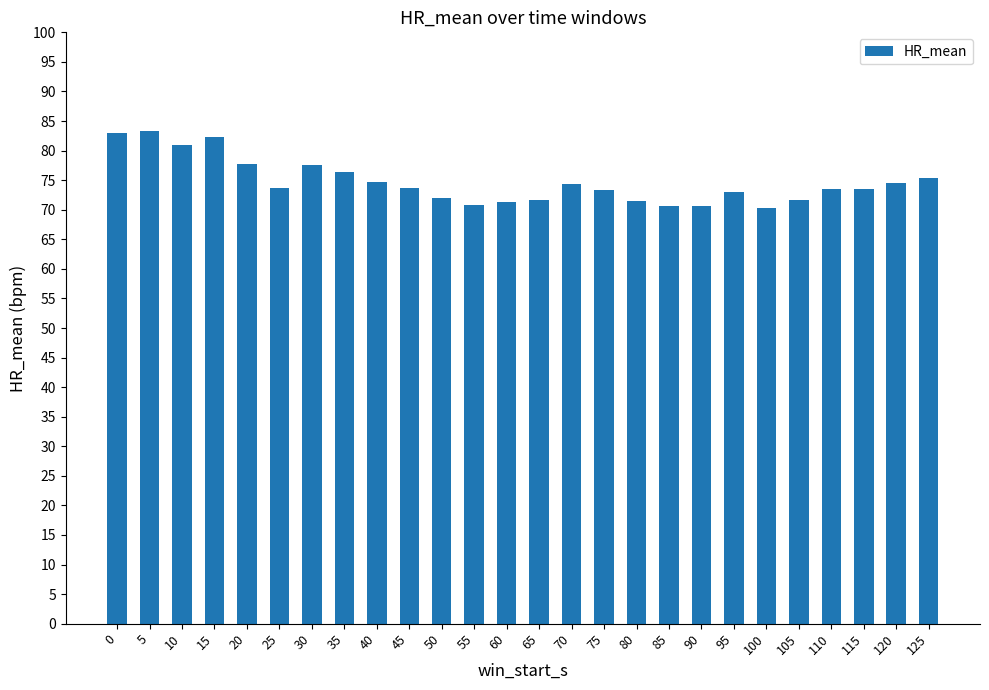

What is the maximum value shown in the chart?

83.4